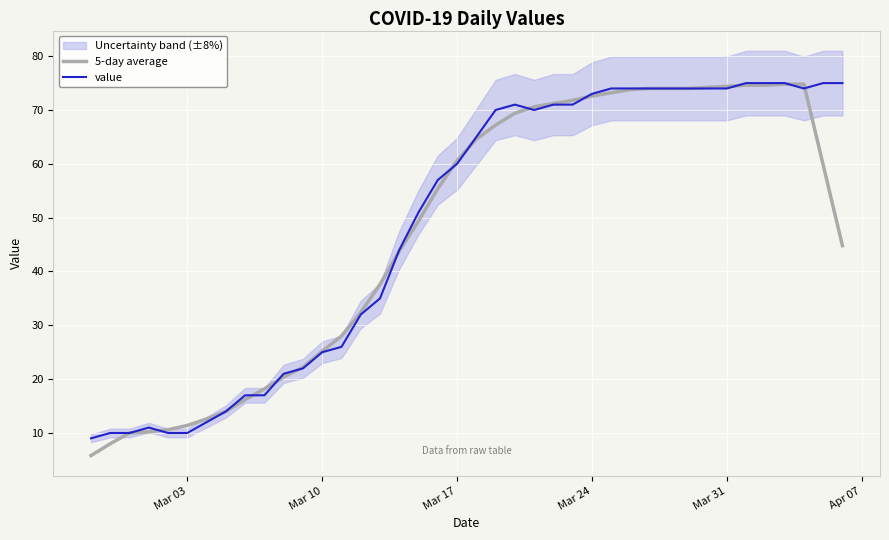

How many times do 5-day average and value cross each other?

13